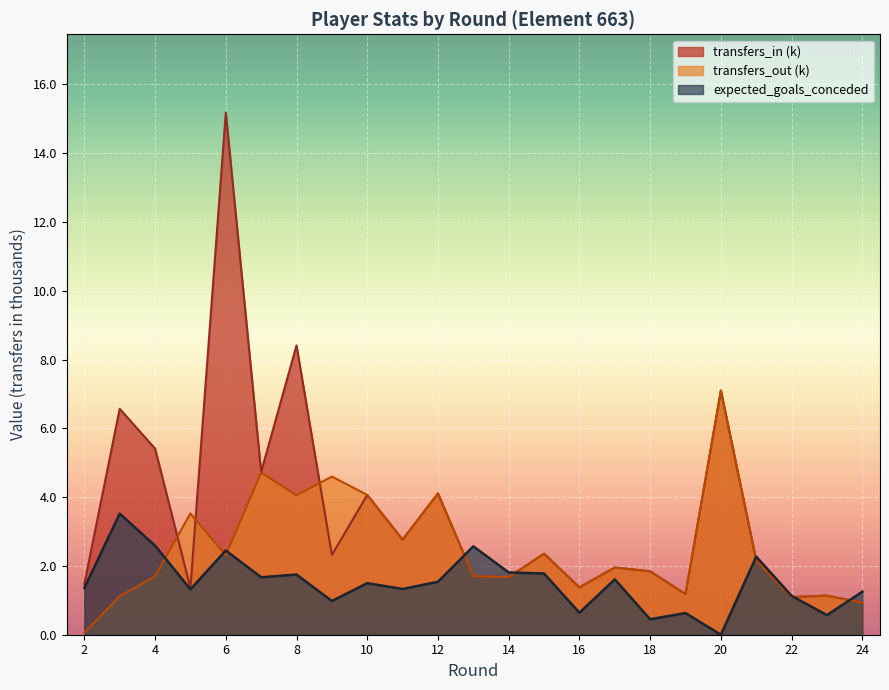

Where is transfers_out nearest to the value 3?

11